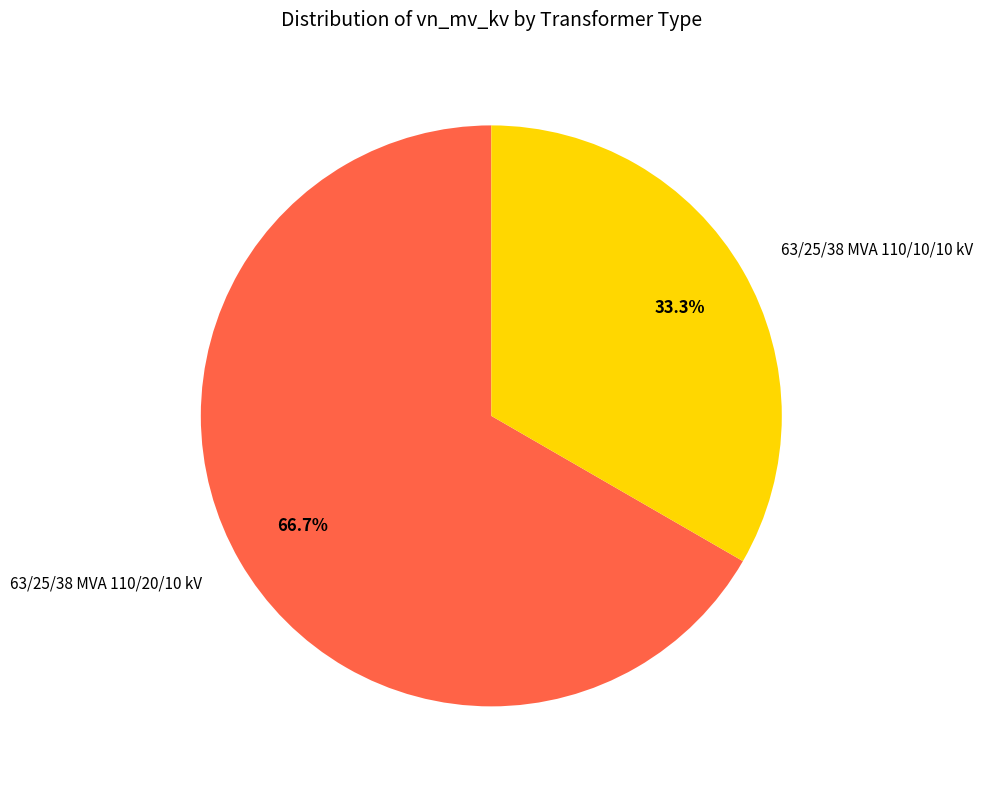

Does 63/25/38 MVA 110/20/10 kV account for over 50% of the chart?

Yes